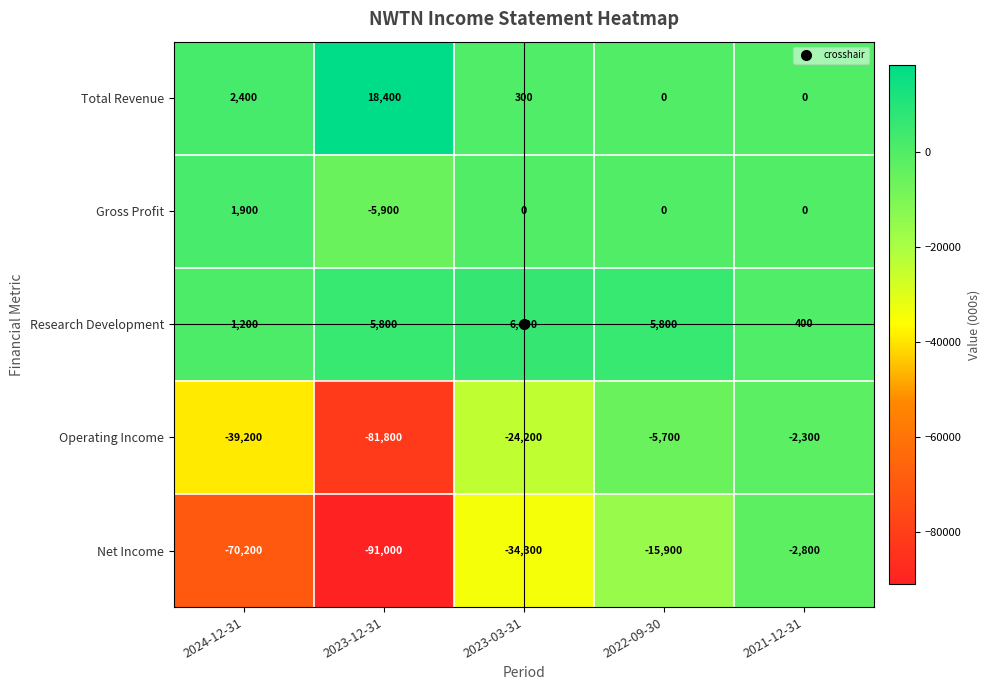

At which label does Operating Income reach its peak?

2021-12-31